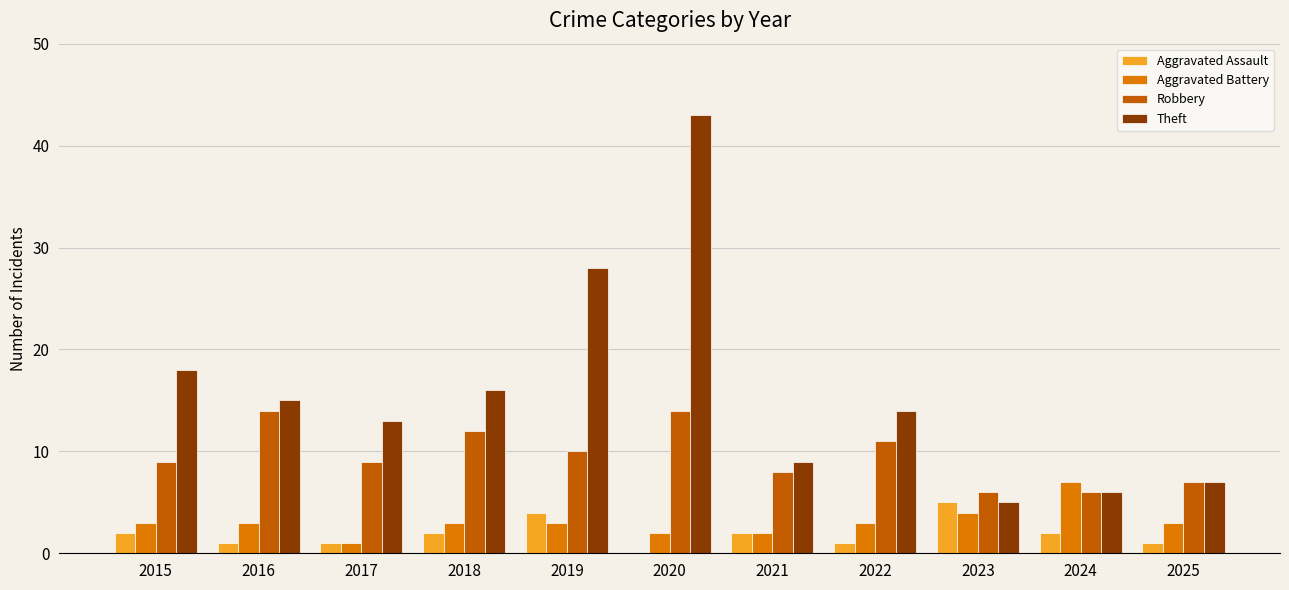

What is the sum of all Aggravated Assault values?

21